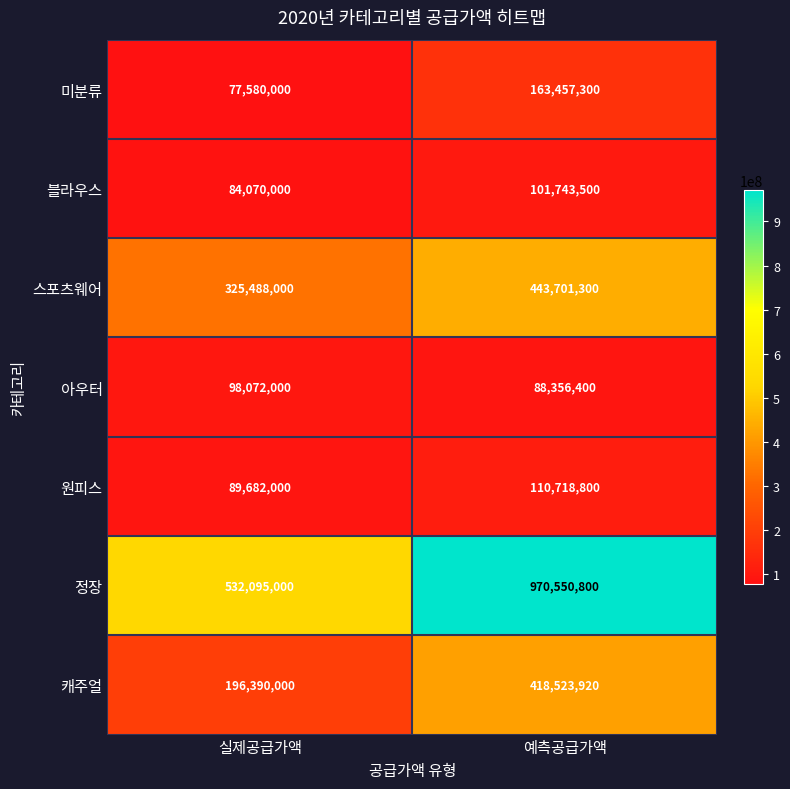

What is the difference between the maximum and minimum values in the 원피스 series?

21036800